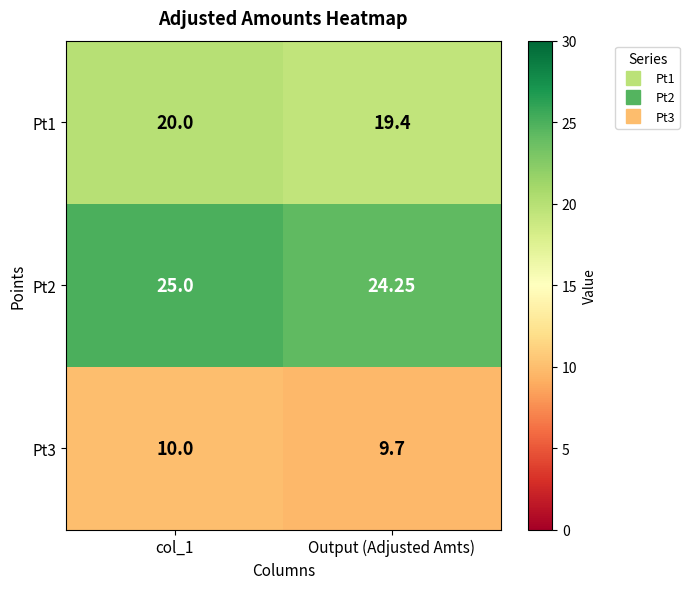

Which category has the lowest value in the Pt1 series?

Output (Adjusted Amts)